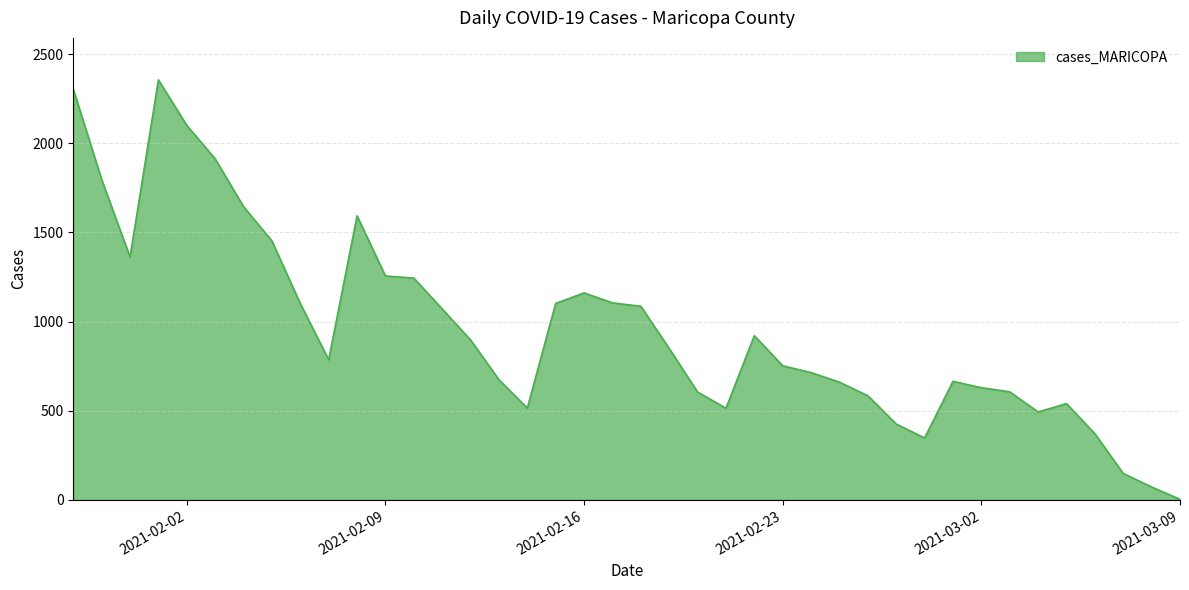

What is the maximum value shown in the chart?

2356